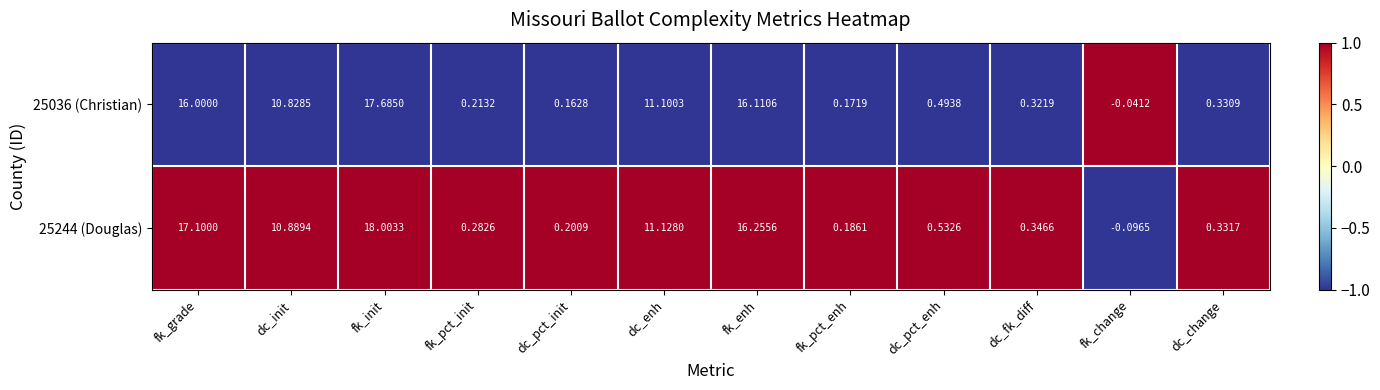

Is the value of 25036 (Christian) at dc_pct_init greater than the value of 25244 (Douglas) at dc_init?

No